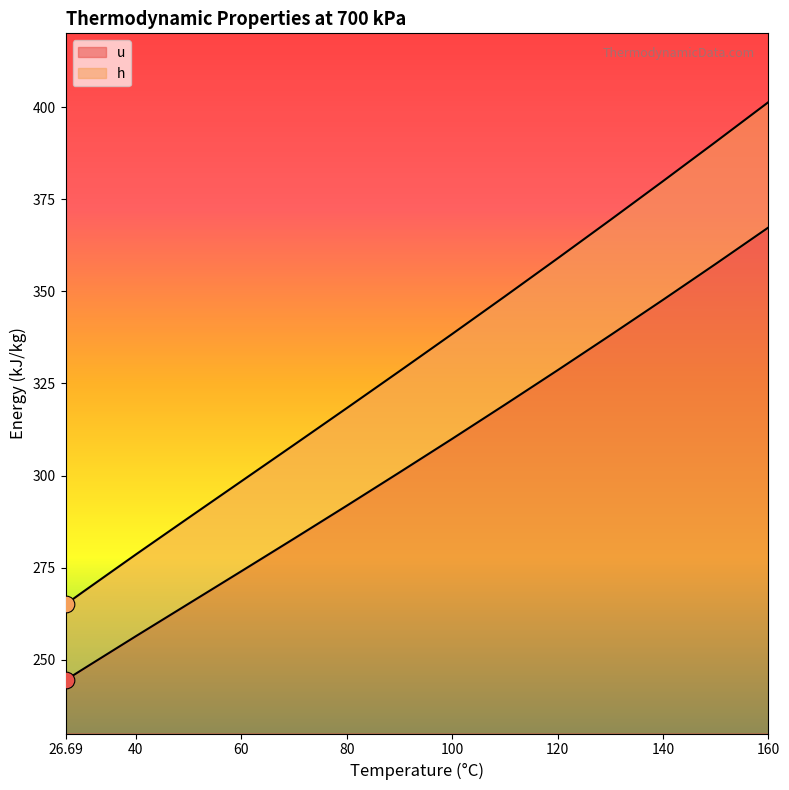

What position from the right is 60?

11